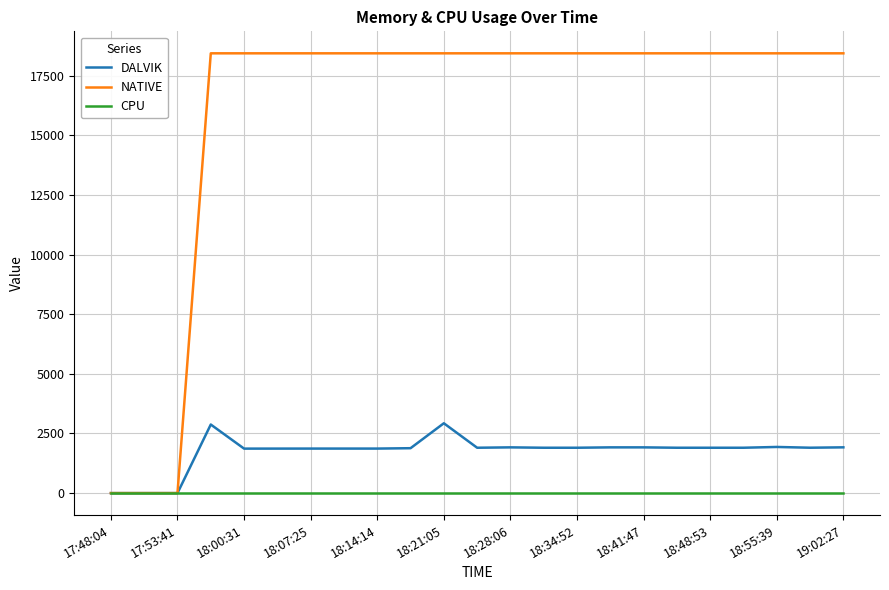

Which series has the largest total across all categories?

NATIVE